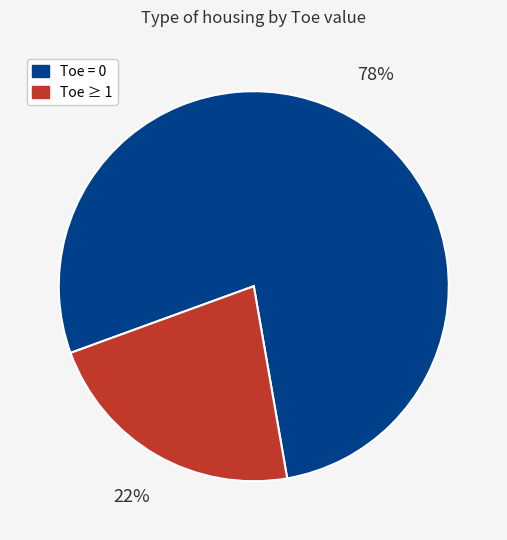

Approximately how many times larger is the value at Toe = 0 compared to Toe ≥ 1?

3.5